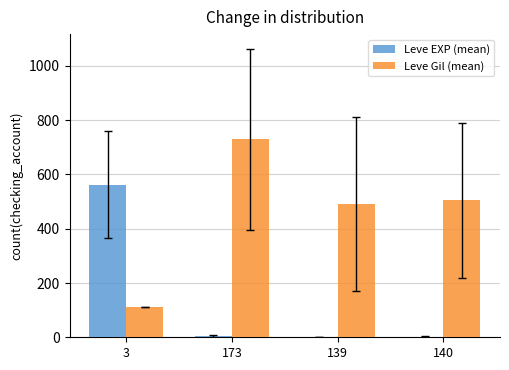

Which series has the largest total across all categories?

Leve Gil (mean)